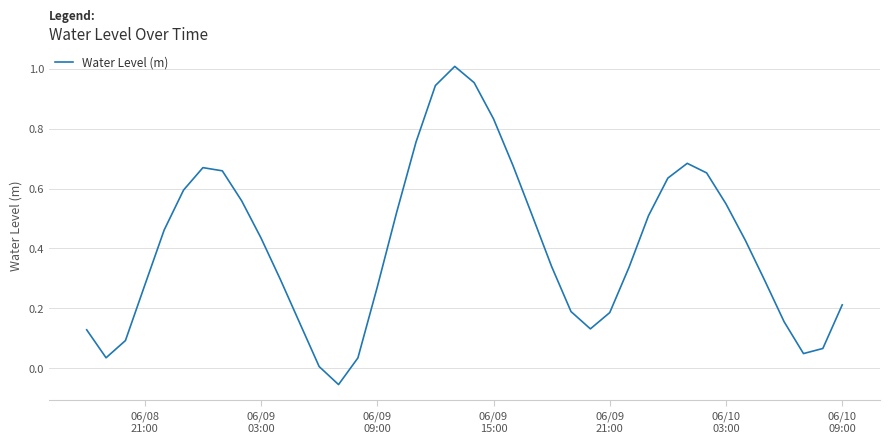

What is the difference between the maximum and minimum values?

1.1